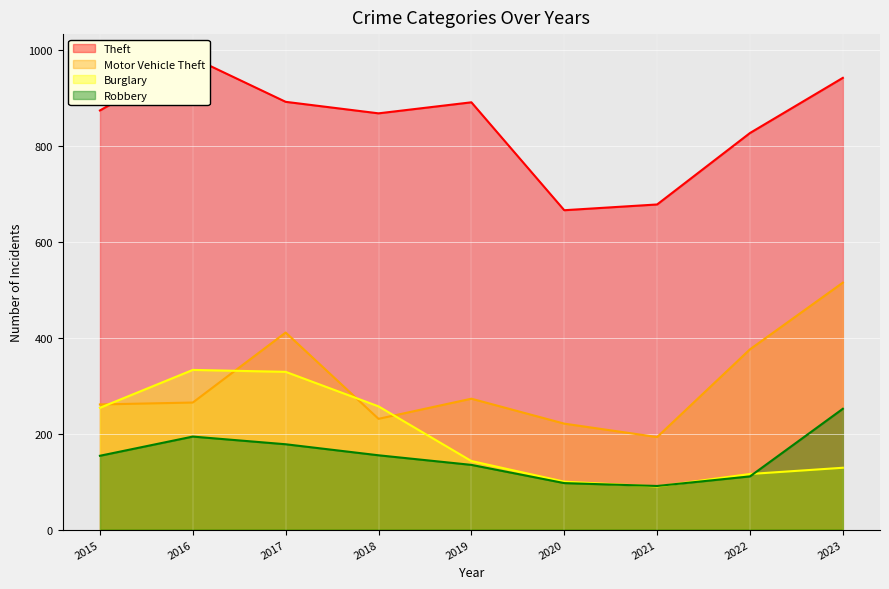

Which has a higher value, 2020 or 2022?

2022